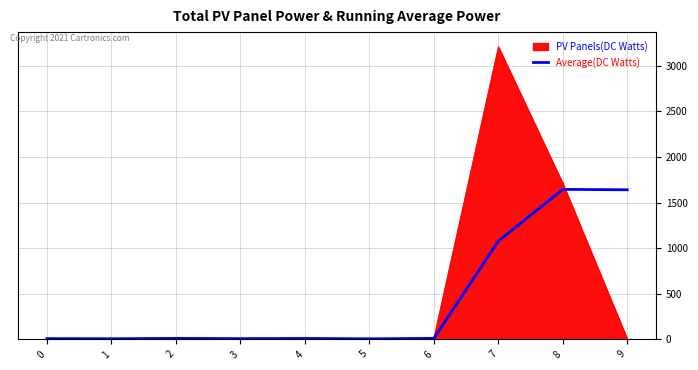

The value of Average(DC Watts) at 7 is 1077.0. True or false?

True